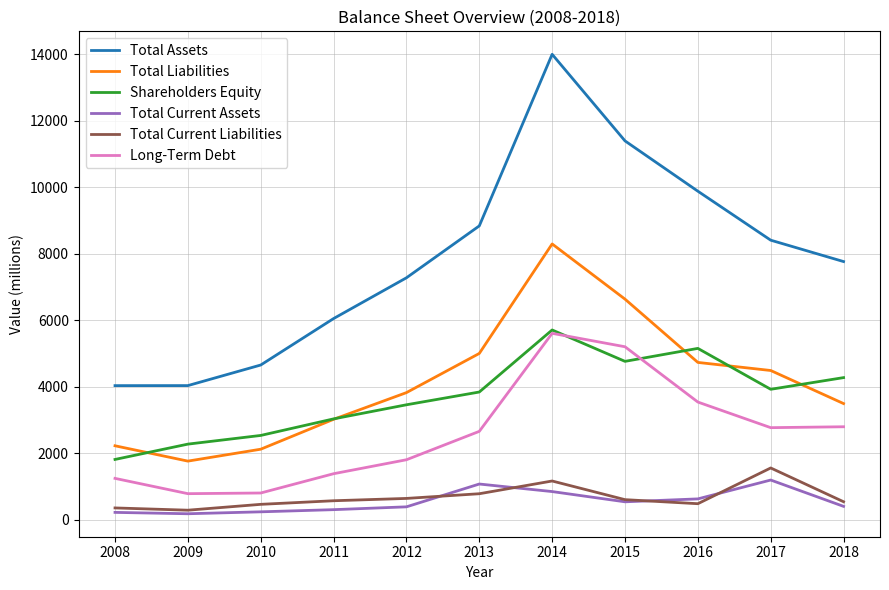

At how many categories does at least one series exceed 9800?

3